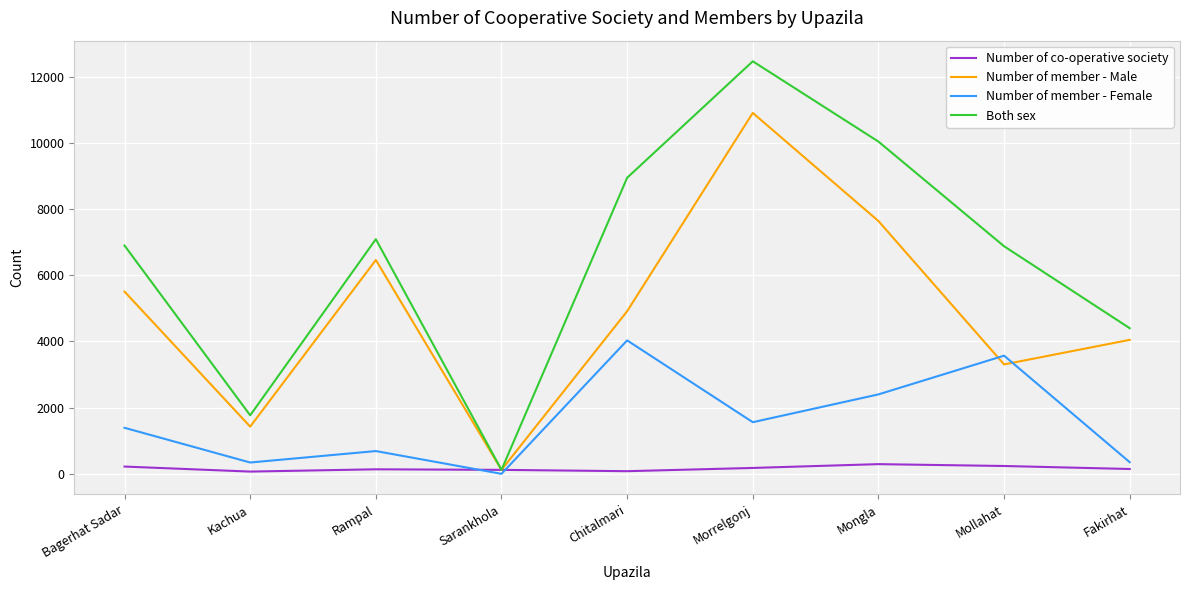

Which category has the lowest value in the Number of member - Male series?

Sarankhola